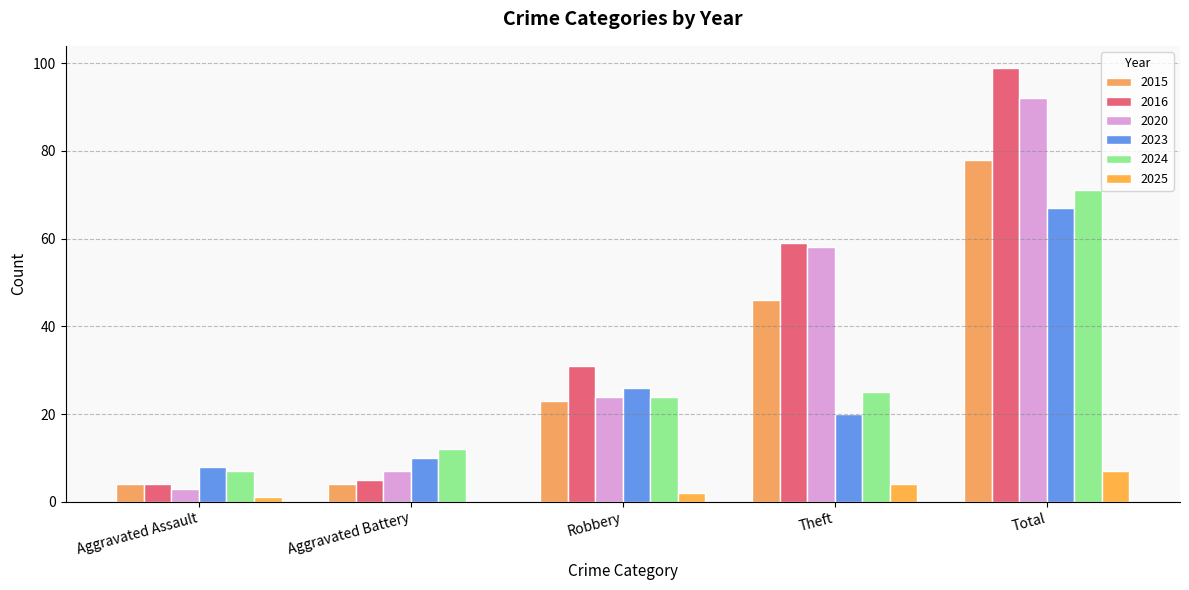

What position from the right is Aggravated Battery?

4